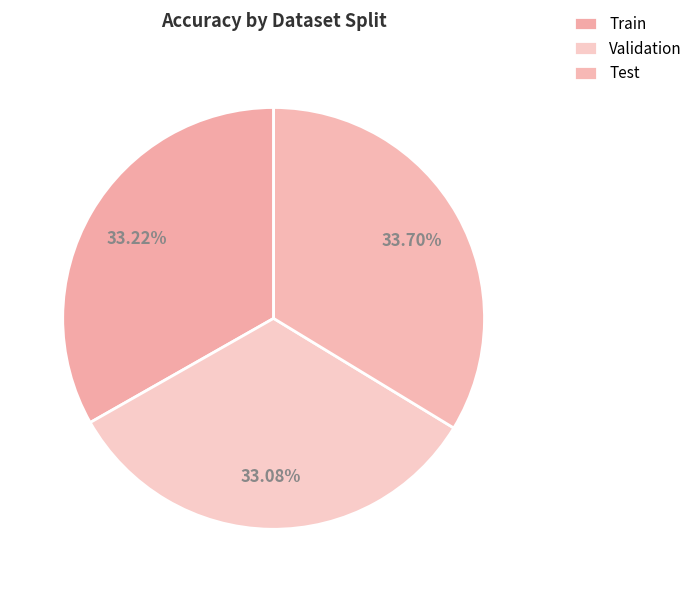

Between Test and Train, which is larger?

Test